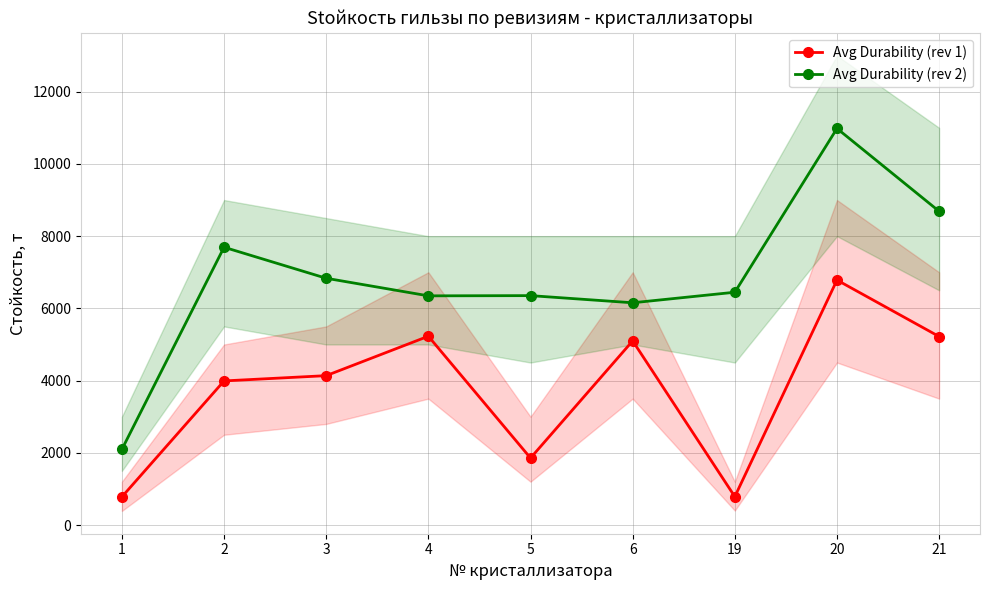

In Avg Durability (rev 1), how many points are higher than both neighbors (excluding endpoints)?

3